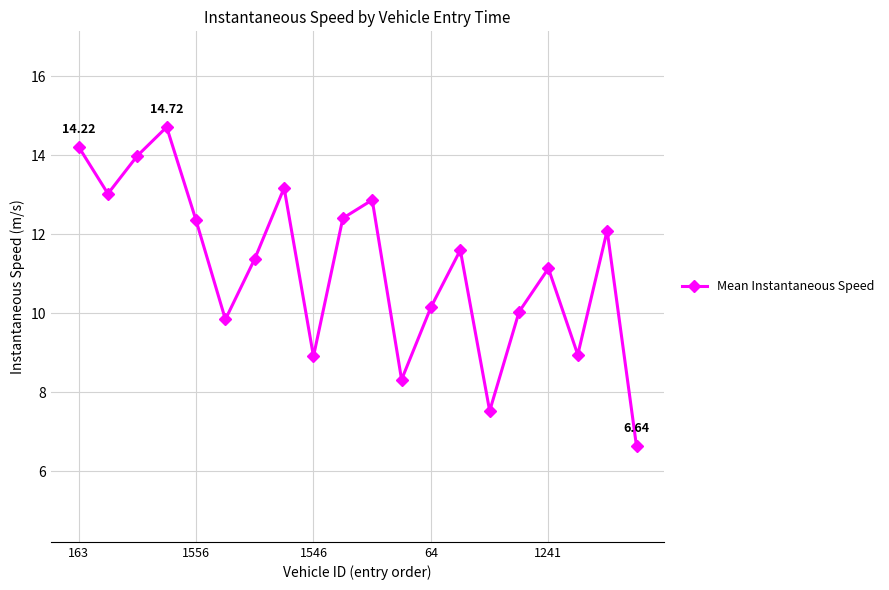

What is the value of the 16th point from the left?

10.0